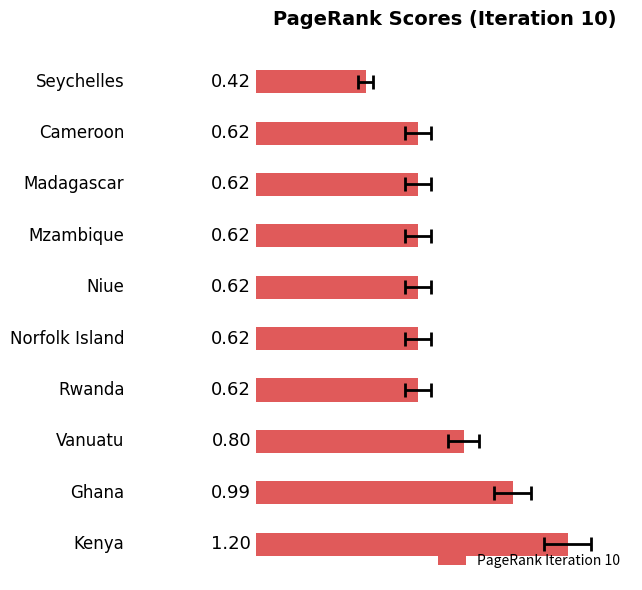

True or false: the data shows 0.6 at 3.

True